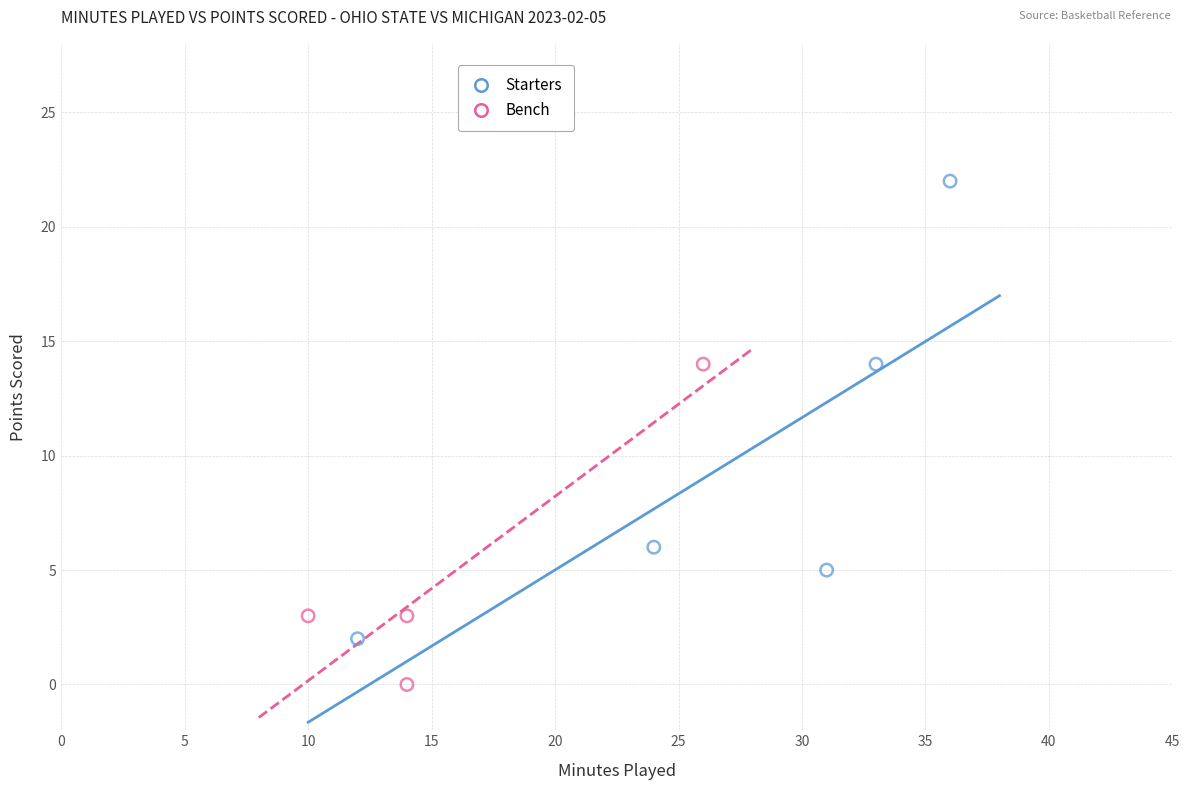

Which series has the widest spread of Y values?

Starters